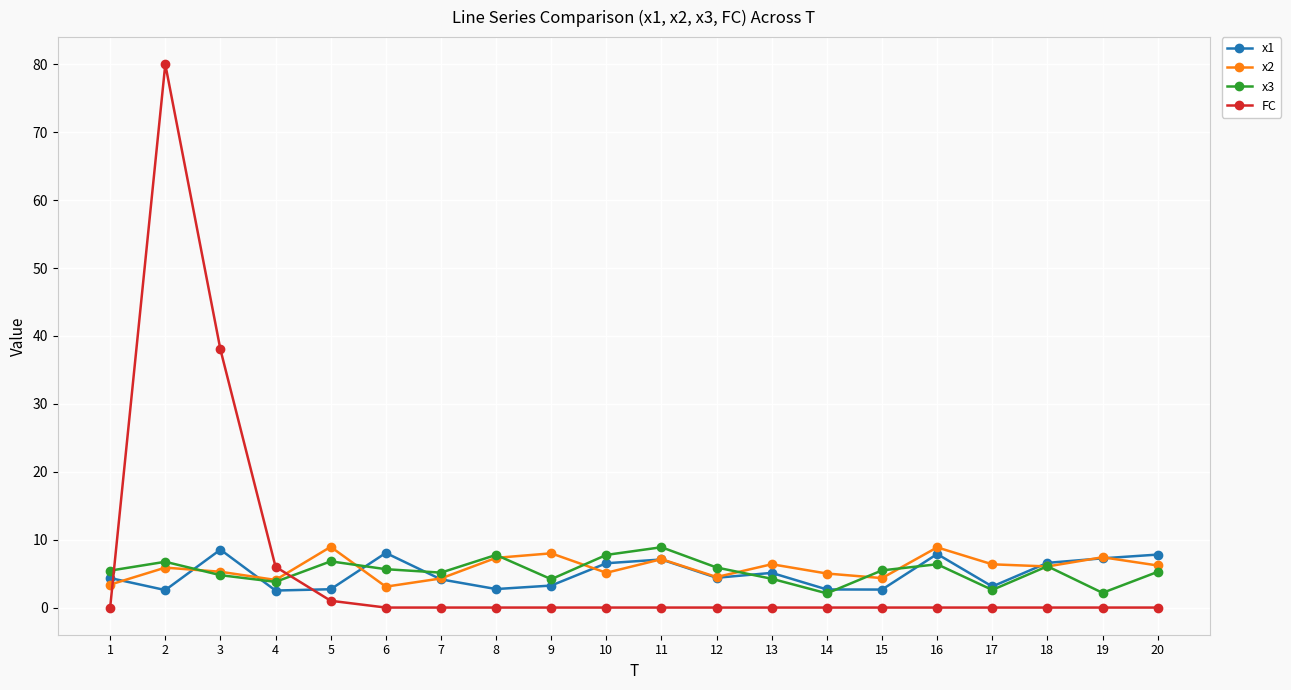

Where is FC nearest to the value 40?

3